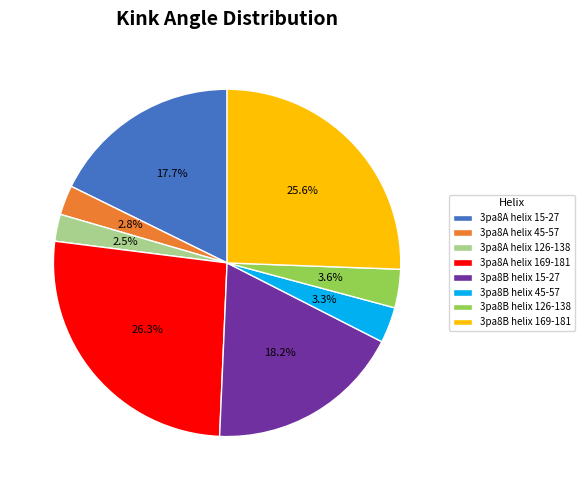

To the nearest percent, what percentage of the pie is 3pa8B helix 126-138?

4%